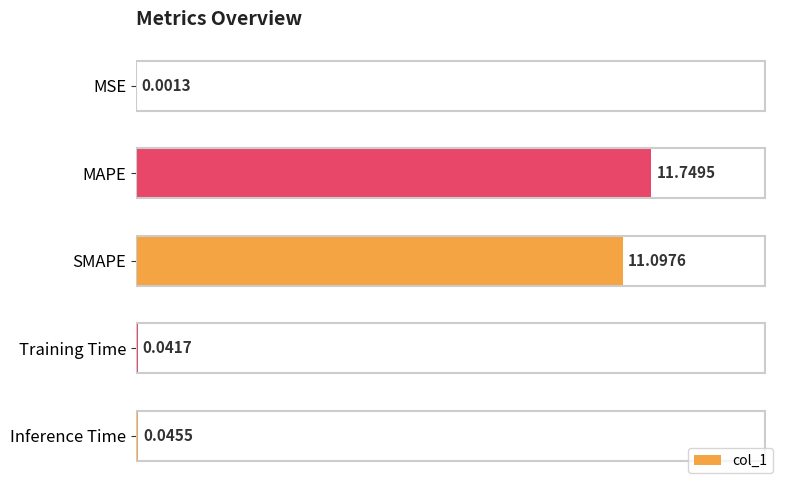

What is the change in value from MAPE to SMAPE?

-0.7